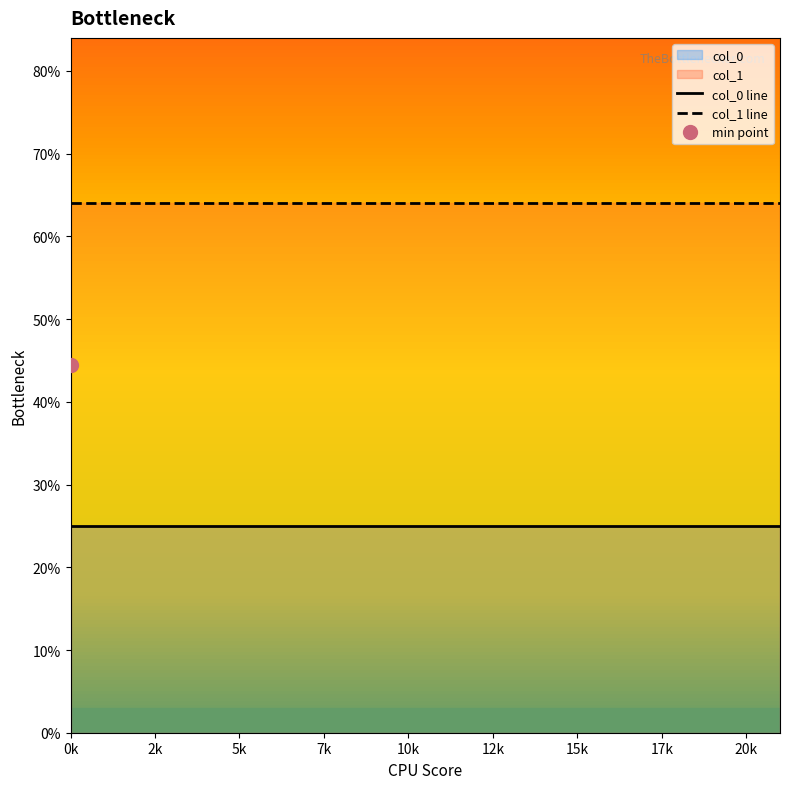

Where is col_1 line nearest to the value 6?

0k